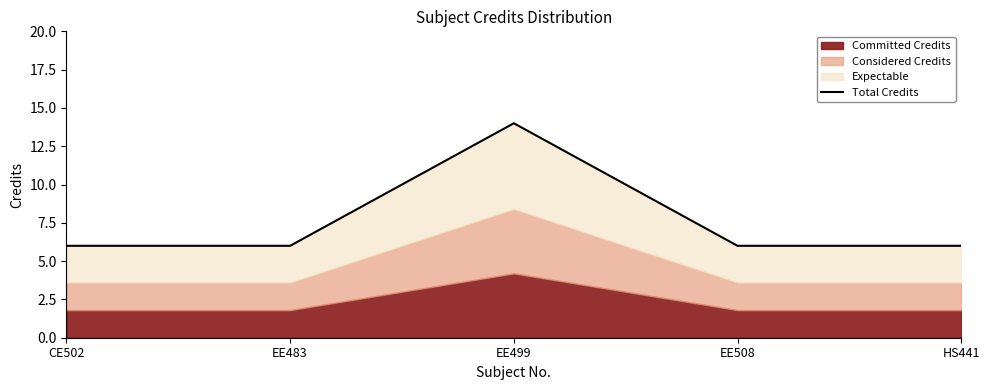

Rank the categories by value from highest to lowest.

EE499, CE502, EE483, EE508, HS441